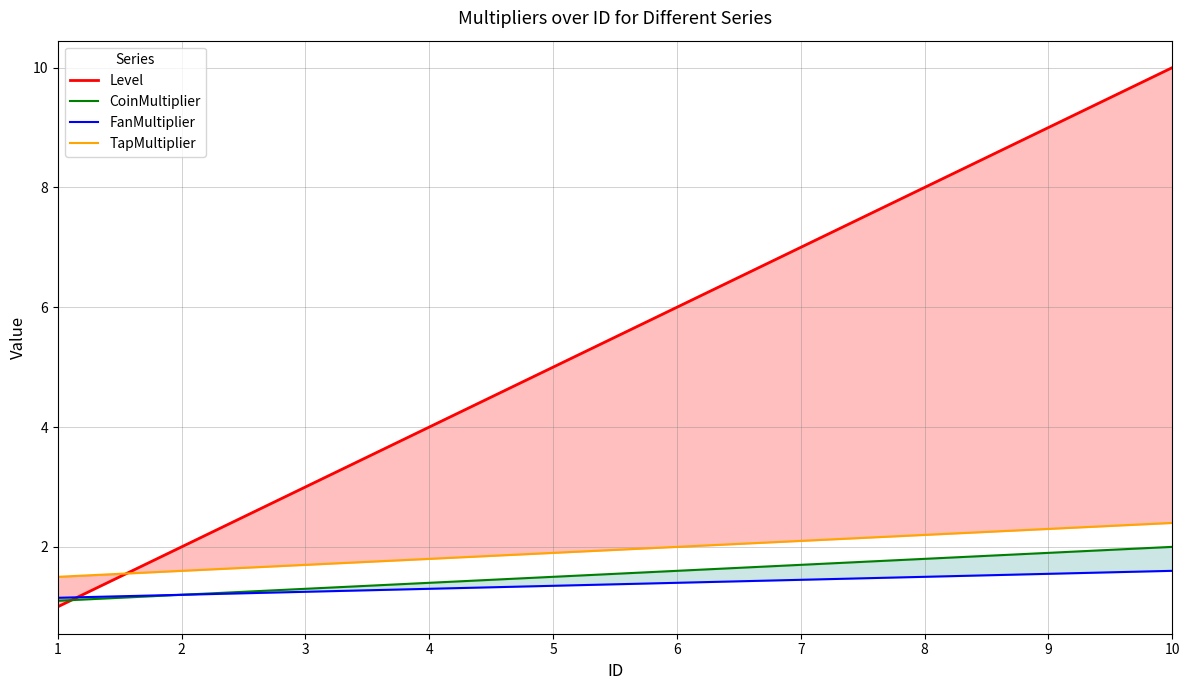

What is the sum of all FanMultiplier values?

13.8